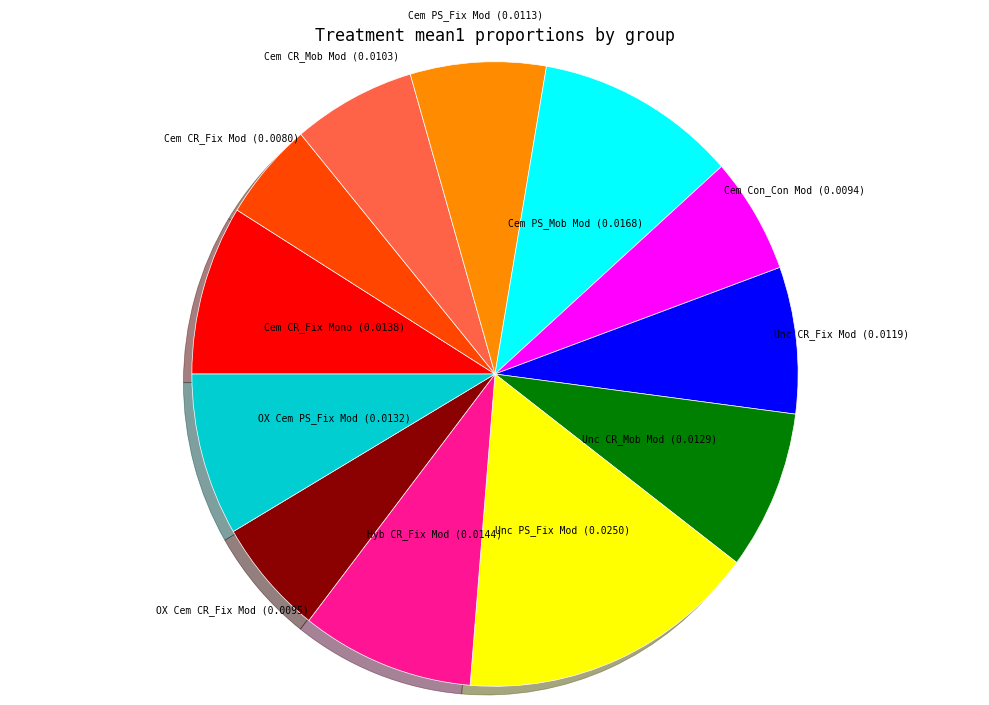

How many slices are in this pie chart?

12